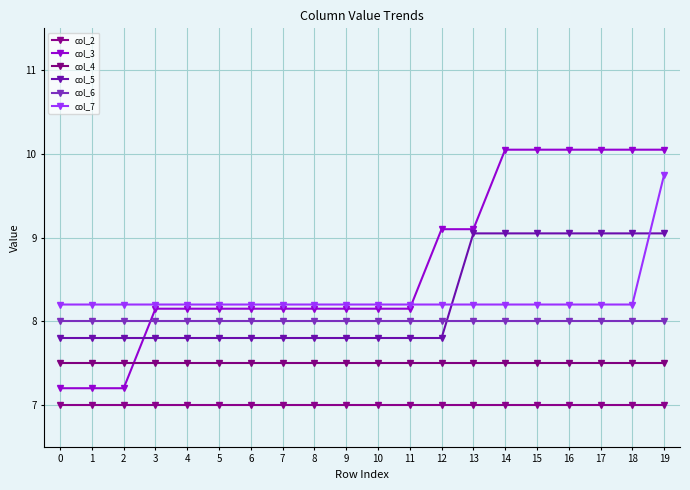

Which series has the largest range (max minus min)?

col_3